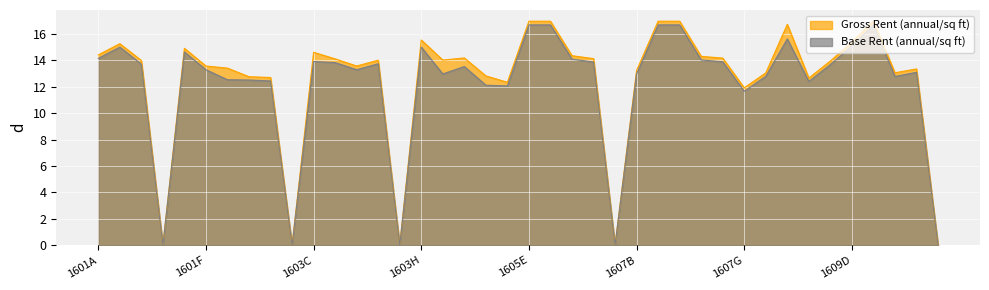

At which category is the sum across all series the highest?

1605E